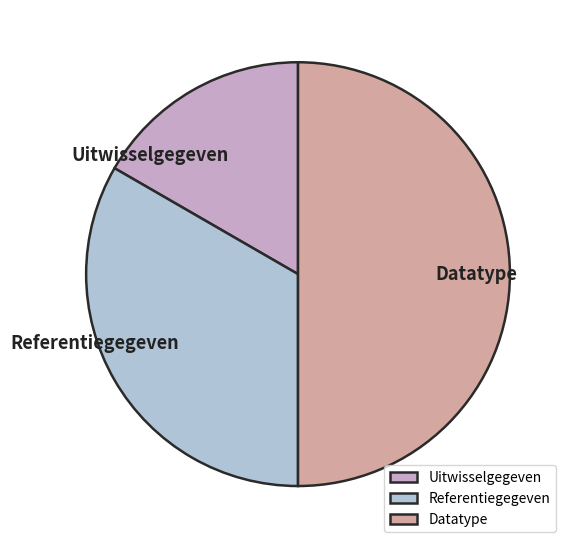

Is the sum of Uitwisselgegeven and Datatype greater than half?

Yes